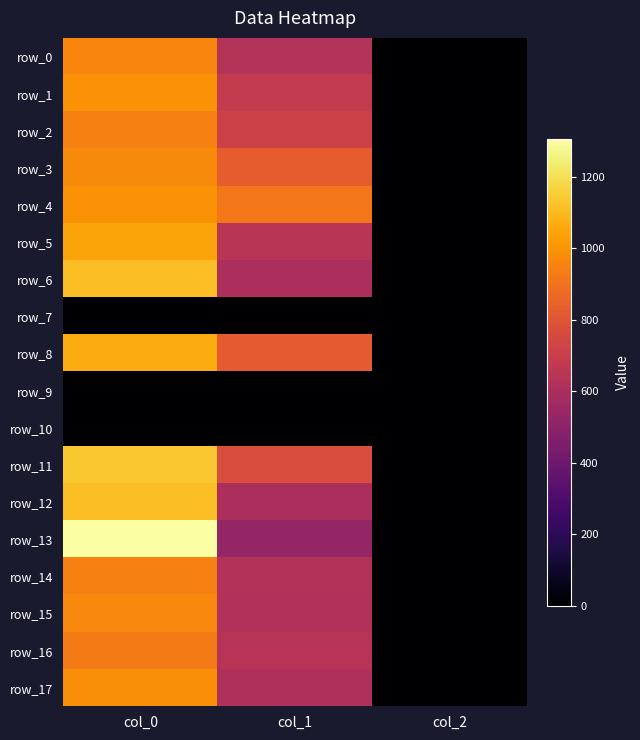

Reading left to right, extract all data points from this chart.

row_0: col_0=956.7	col_1=631.1	col_2=2.0
row_1: col_0=993.3	col_1=681.8	col_2=2.0
row_2: col_0=943.3	col_1=718.9	col_2=2.0
row_3: col_0=970.0	col_1=830.2	col_2=2.0
row_4: col_0=993.3	col_1=918.0	col_2=2.0
row_5: col_0=1043.3	col_1=648.0	col_2=2.0
row_6: col_0=1110.0	col_1=597.4	col_2=2.0
row_7: col_0=0.0	col_1=0.0	col_2=0.0
row_8: col_0=1063.3	col_1=816.8	col_2=2.0
row_9: col_0=0.0	col_1=0.0	col_2=0.0
row_10: col_0=0.0	col_1=0.0	col_2=0.0
row_11: col_0=1136.7	col_1=766.1	col_2=2.0
row_12: col_0=1110.0	col_1=600.8	col_2=2.0
row_13: col_0=1306.7	col_1=529.9	col_2=2.0
row_14: col_0=943.3	col_1=627.8	col_2=2.0
row_15: col_0=963.3	col_1=617.6	col_2=2.0
row_16: col_0=926.7	col_1=641.2	col_2=2.0
row_17: col_0=980.0	col_1=610.9	col_2=2.0